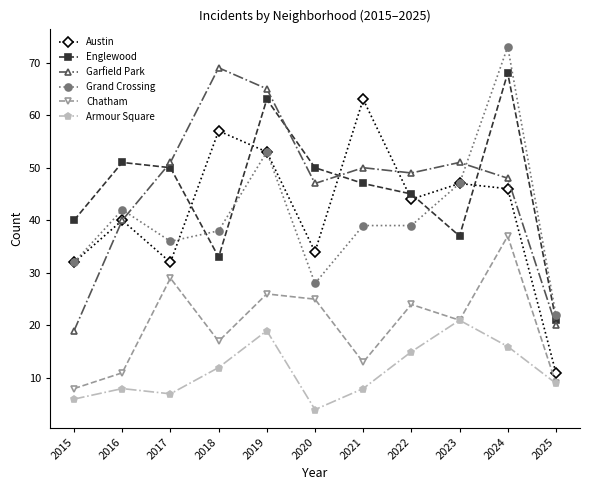

True or false: Grand Crossing has a value of 39 at 2022.

True